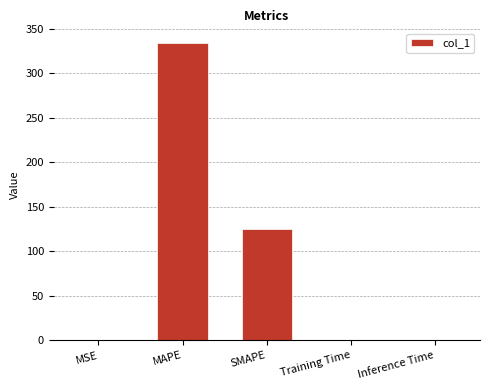

How many distinct data groups are displayed?

1